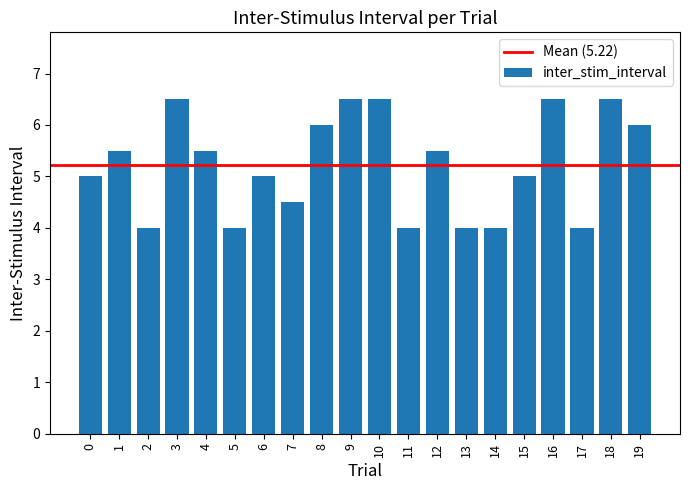

Reading left to right, list all the values displayed in this chart.

0=5.0	1=5.5	2=4.0	3=6.5	4=5.5	5=4.0	6=5.0	7=4.5	8=6.0	9=6.5	10=6.5	11=4.0	12=5.5	13=4.0	14=4.0	15=5.0	16=6.5	17=4.0	18=6.5	19=6.0